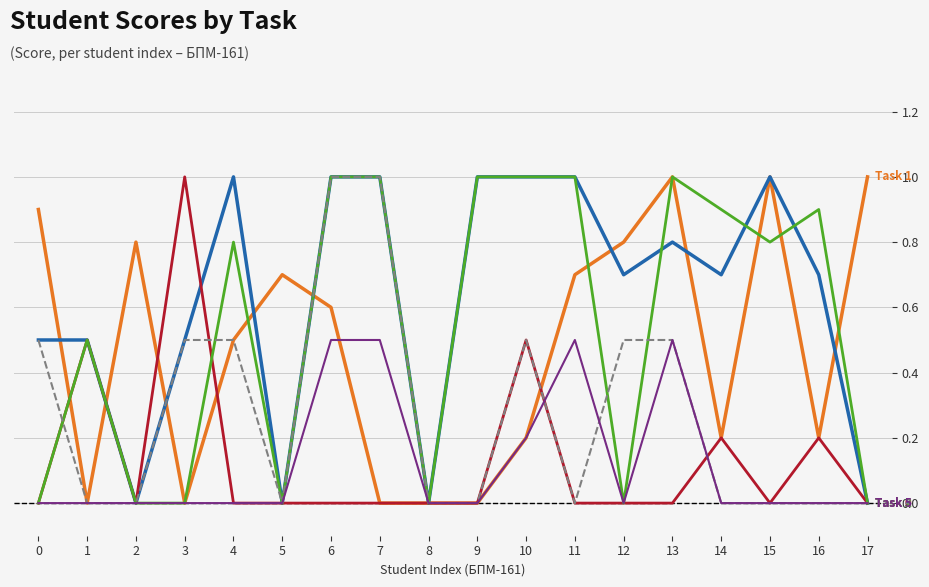

What is the spread (max minus min) of values at 10?

0.8